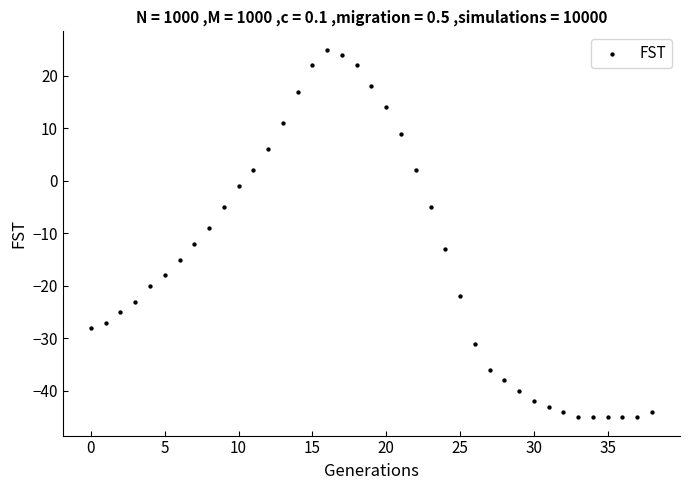

What is the range of Y values (max minus min)?

70